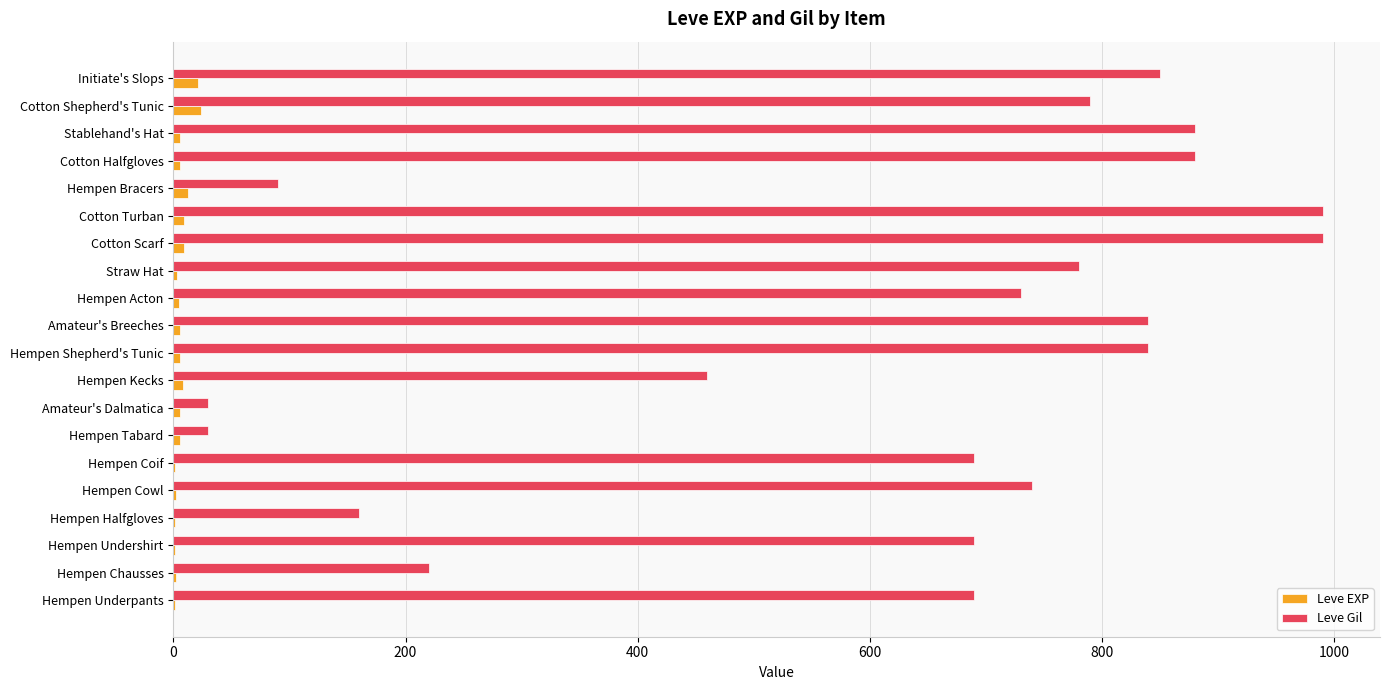

Which series has the widest spread of values?

Leve Gil